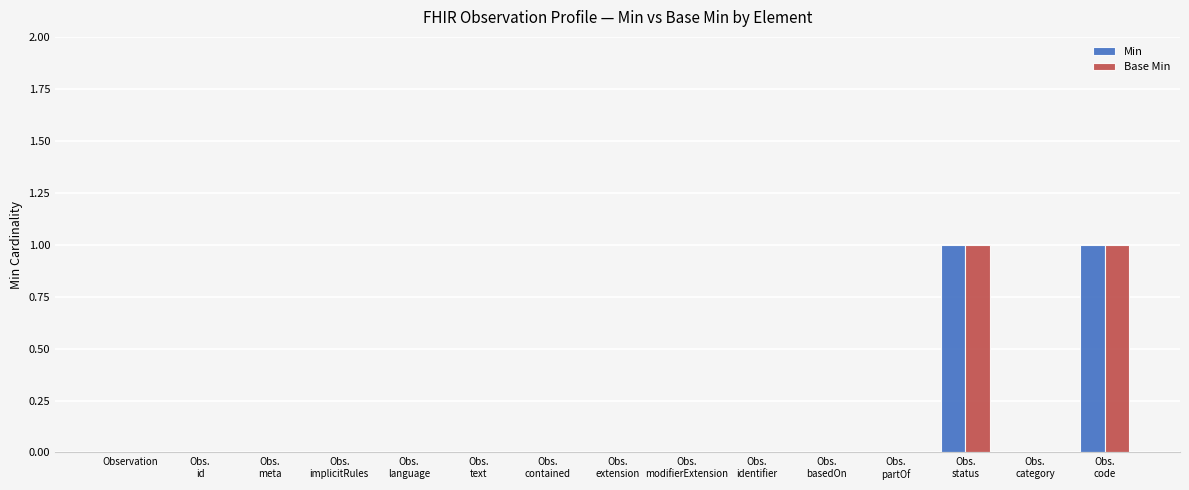

Reading right to left, extract all data points from this chart.

Min: 1	0	1	0	0	0	0	0	0	0	0	0	0	0	0
Base Min: 1	0	1	0	0	0	0	0	0	0	0	0	0	0	0